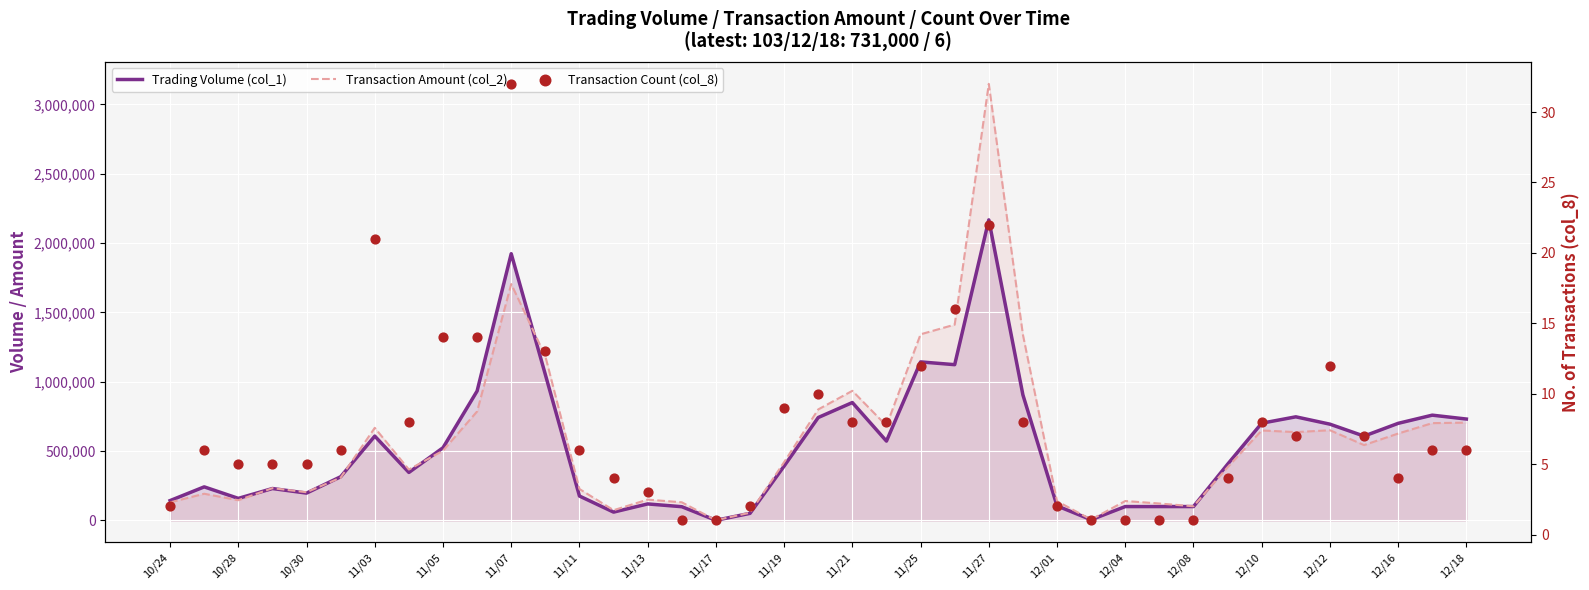

Which series contains the lowest Y value?

Transaction Count (col_8)